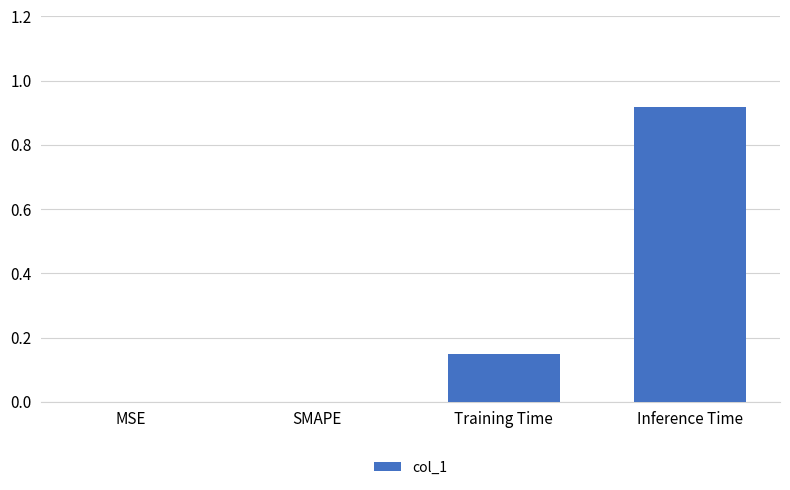

The value at SMAPE is -0.5. True or false?

False